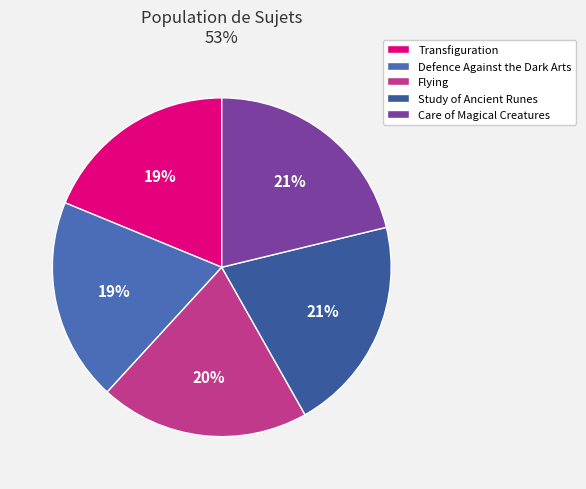

Does Care of Magical Creatures account for over 50% of the chart?

No